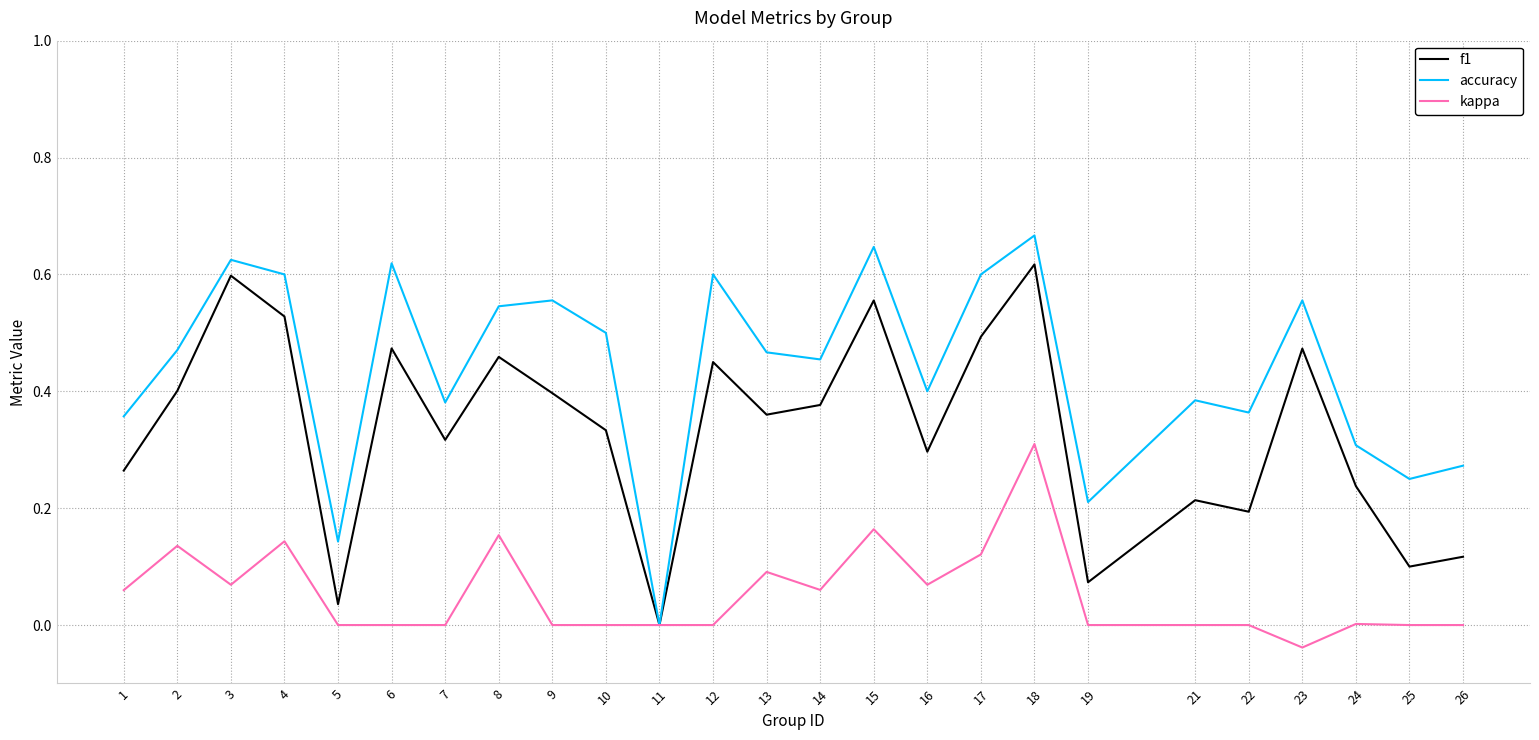

Which category has the highest value in the kappa series?

18